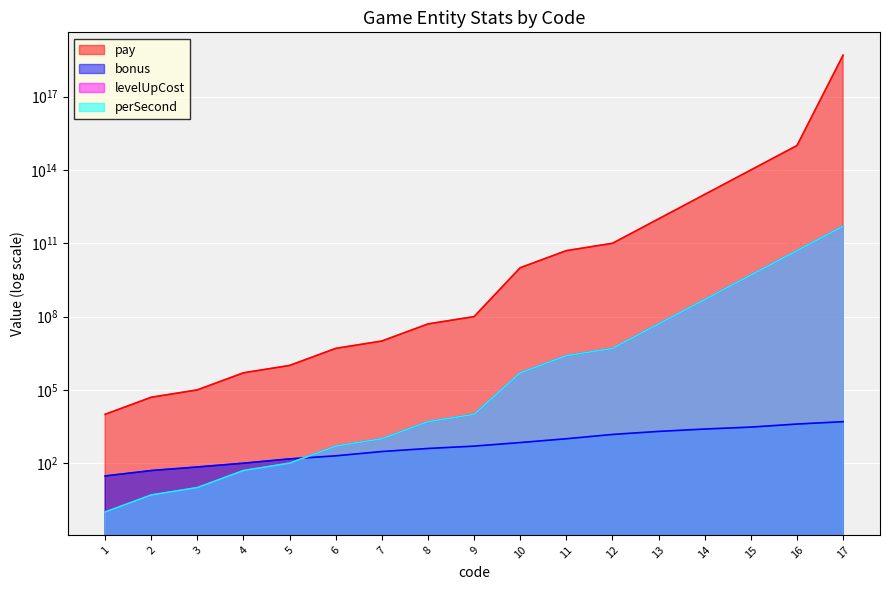

Reading left to right, extract all data points from this chart.

pay: 1=10000	2=50000	3=100000	4=500000	5=1000000	6=5000000	7=10000000	8=50000000	9=100000000	10=10000000000	11=50000000000	12=100000000000	13=1000000000000	14=10000000000000	15=100000000000000	16=1000000000000000	17=5000000000000000000
bonus: 1=30	2=50	3=70	4=100	5=150	6=200	7=300	8=400	9=500	10=700	11=1000	12=1500	13=2000	14=2500	15=3000	16=4000	17=5000
levelUpCost: 1=1	2=5	3=10	4=50	5=100	6=500	7=1000	8=5000	9=10000	10=500000	11=2500000	12=5000000	13=50000000	14=500000000	15=5000000000	16=50000000000	17=500000000000
perSecond: 1=1	2=5	3=10	4=50	5=100	6=500	7=1000	8=5000	9=10000	10=500000	11=2500000	12=5000000	13=50000000	14=500000000	15=5000000000	16=50000000000	17=500000000000